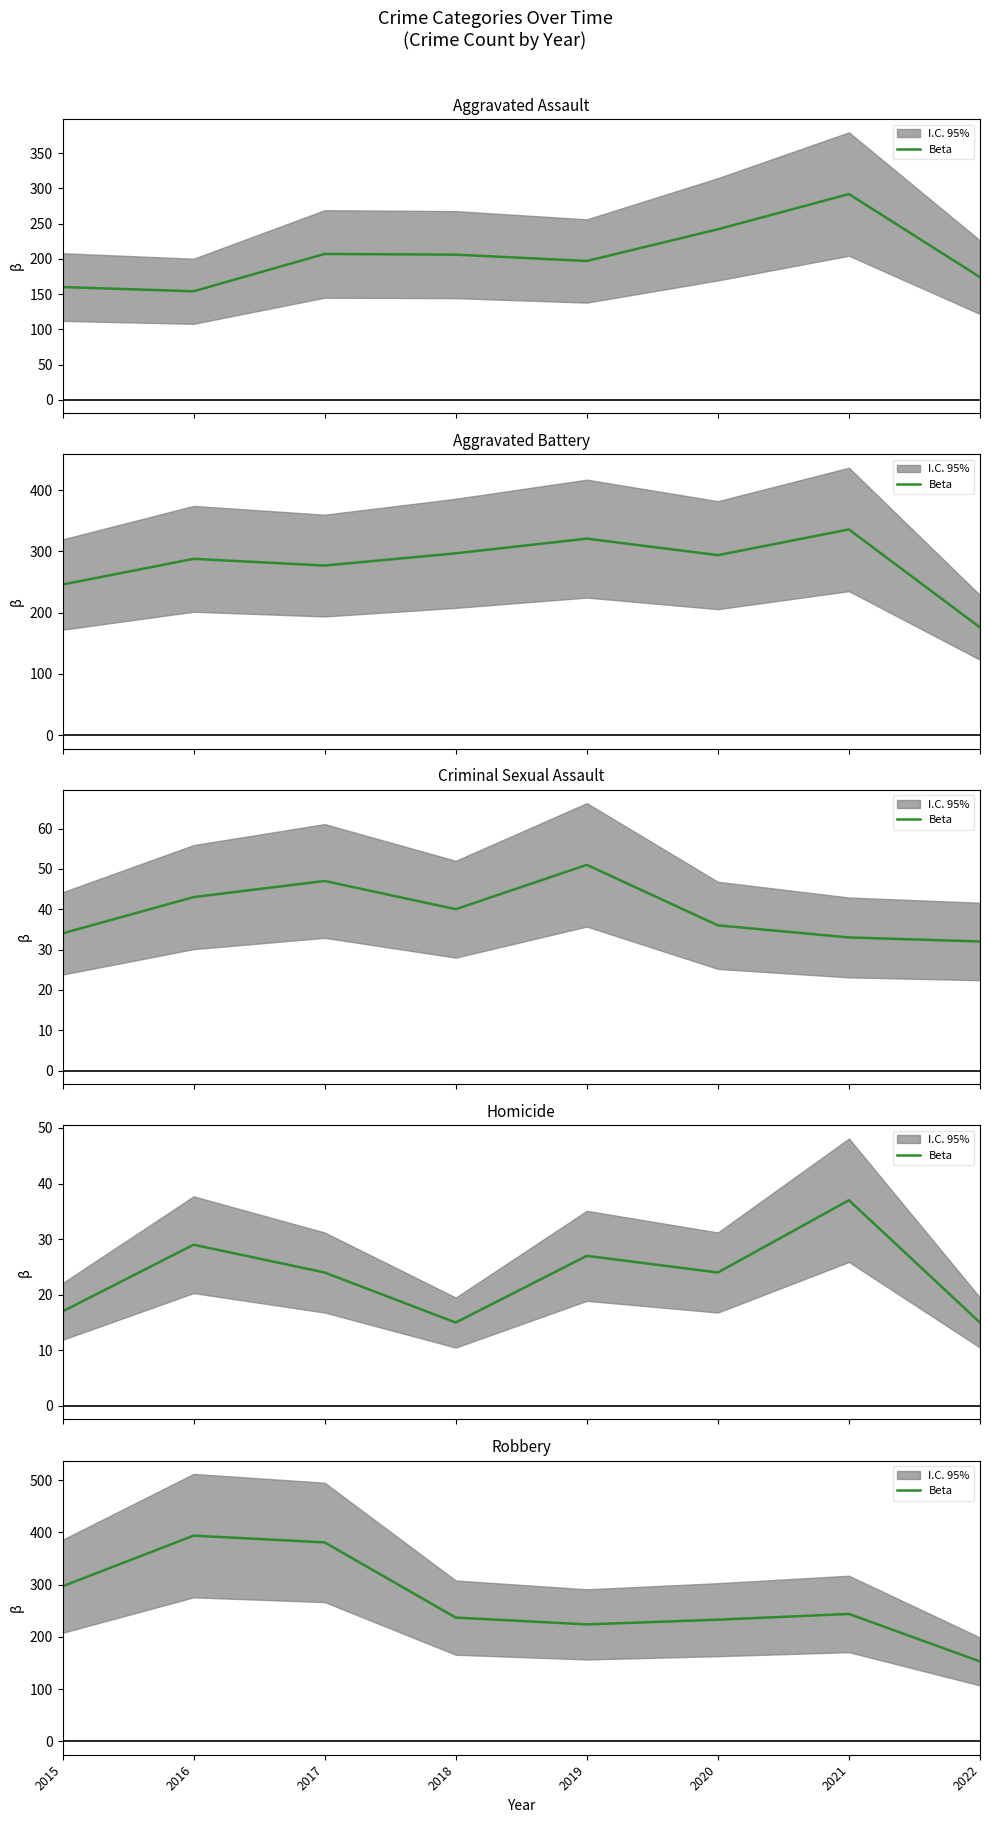

True or false: the data has more than 0 interior local peaks.

True